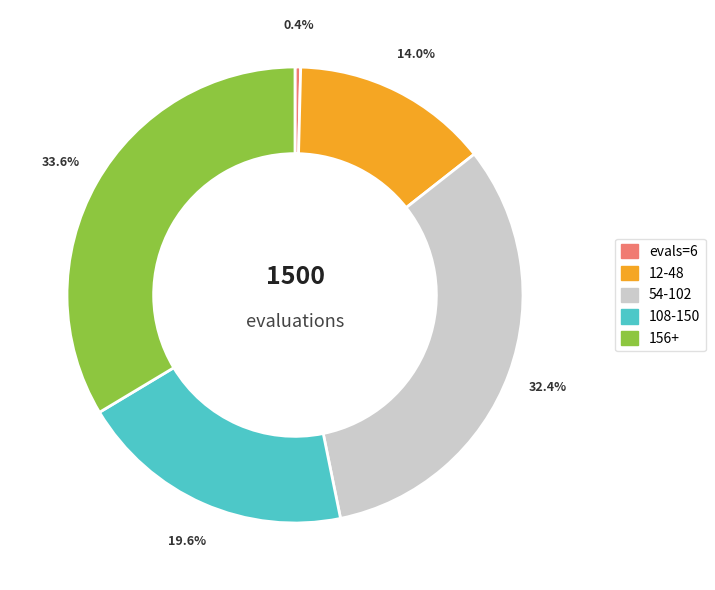

Is there a majority slice in this chart?

No